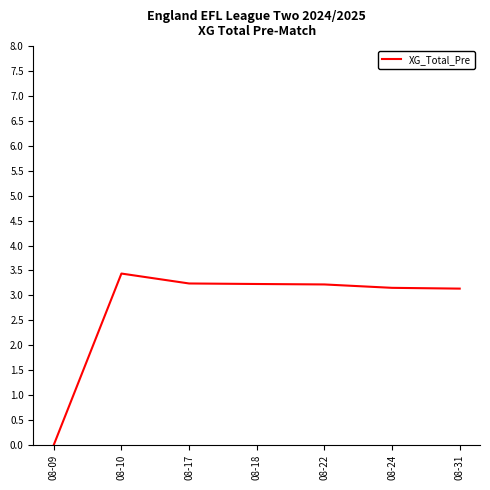

True or false: there are more than 0 points higher than both neighbors.

True